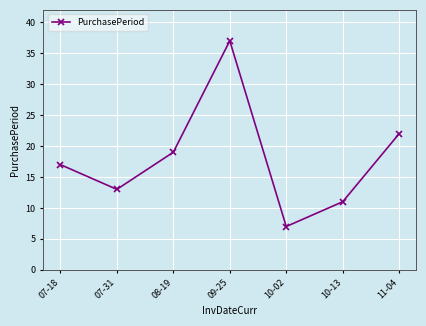

What is the change in value from 07-18 to 07-31?

-4